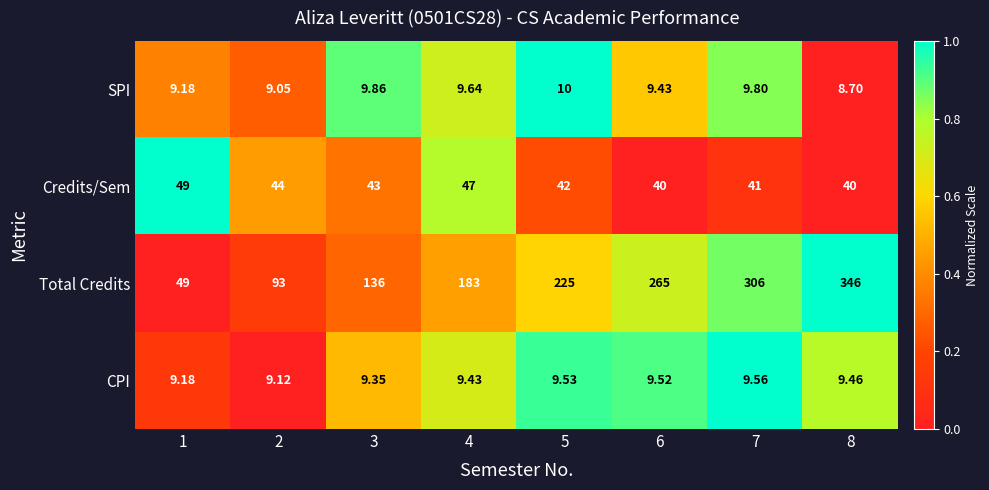

Which series has the widest spread of values?

Total Credits